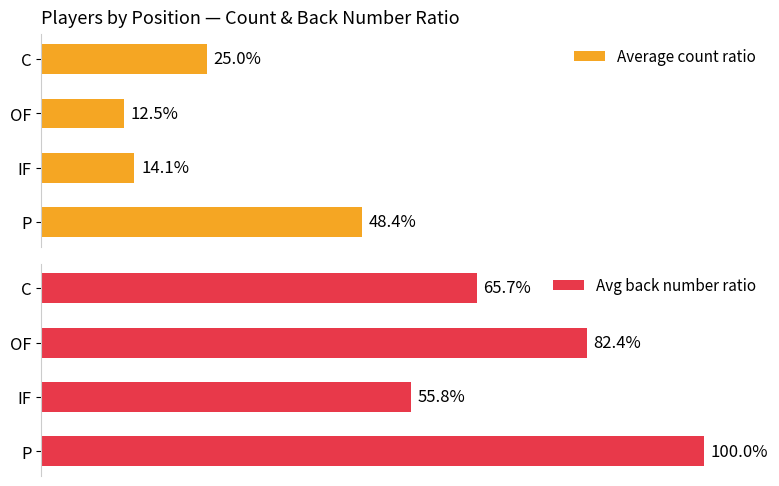

Rank the series by their average value, from lowest to highest.

Average count ratio, Avg back number ratio